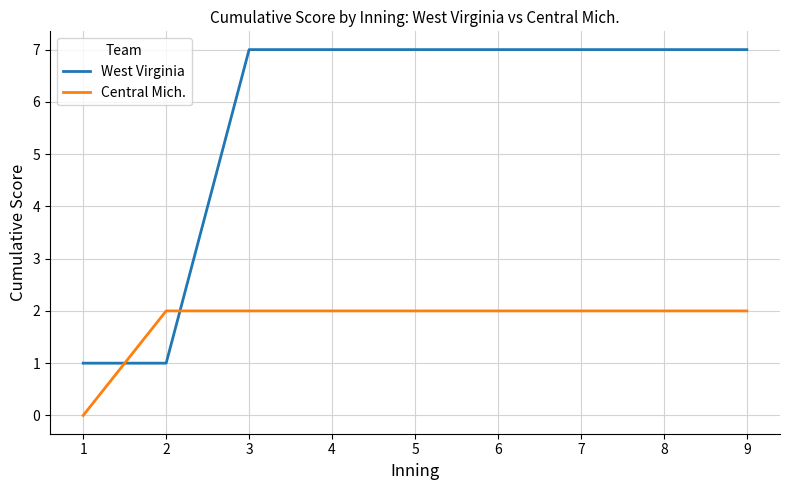

What is the difference between the maximum and minimum values in the West Virginia series?

6